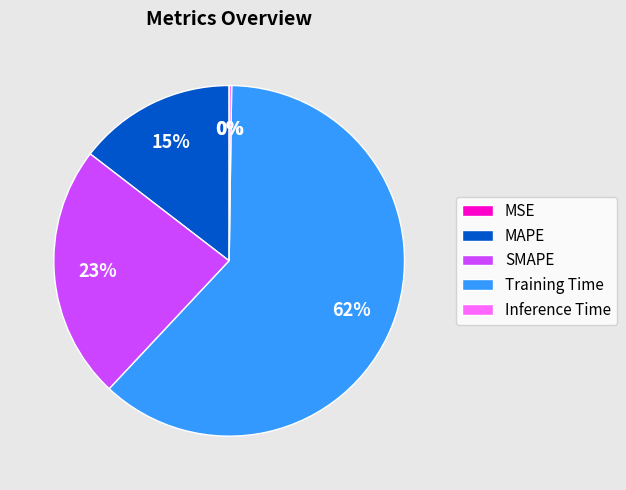

Which category accounts for the majority?

Training Time